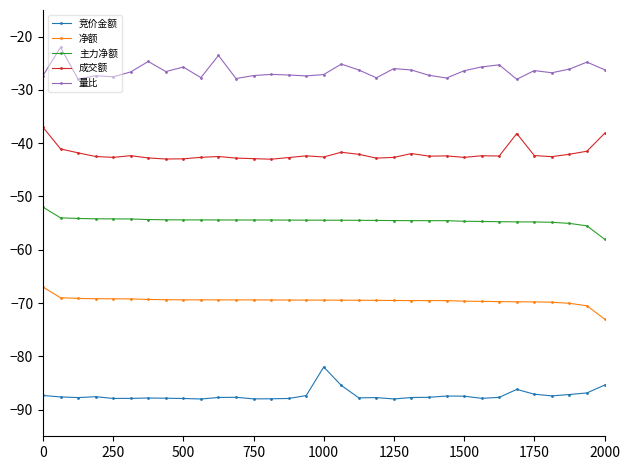

What is the minimum value for 量比?

-28.0